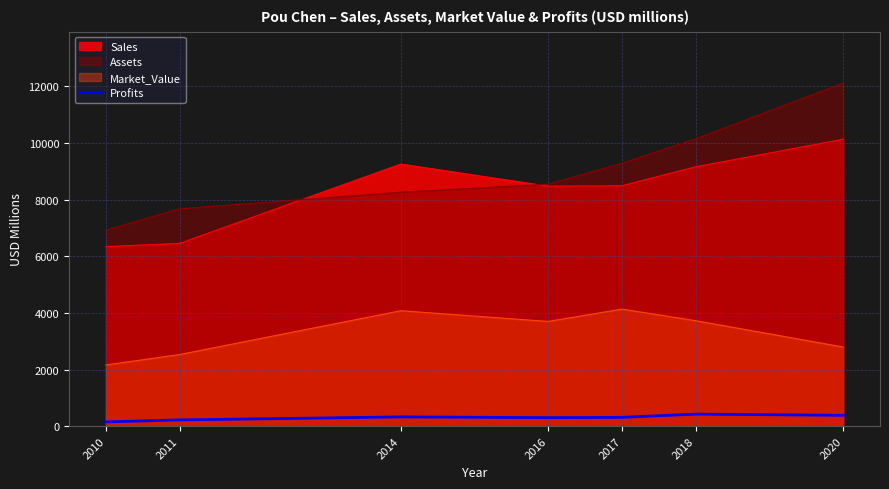

True or false: Profits and Assets cross at least once.

False